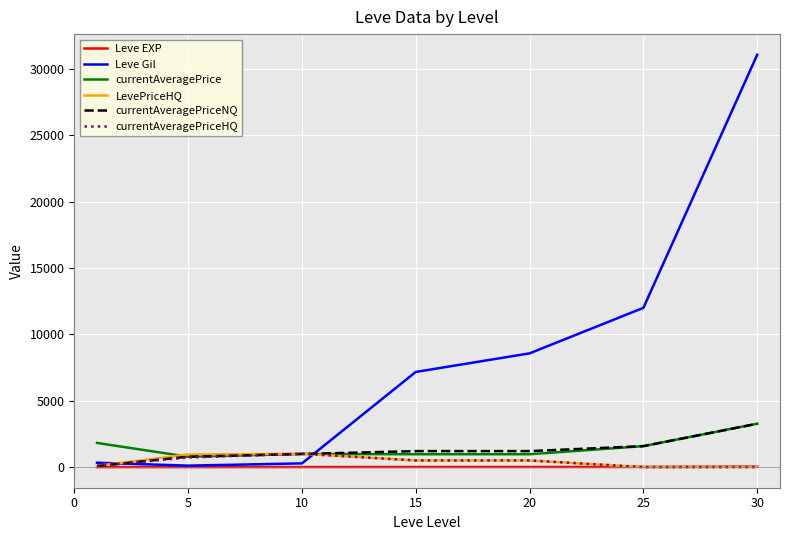

True or false: Leve EXP and currentAveragePrice cross at least once.

False